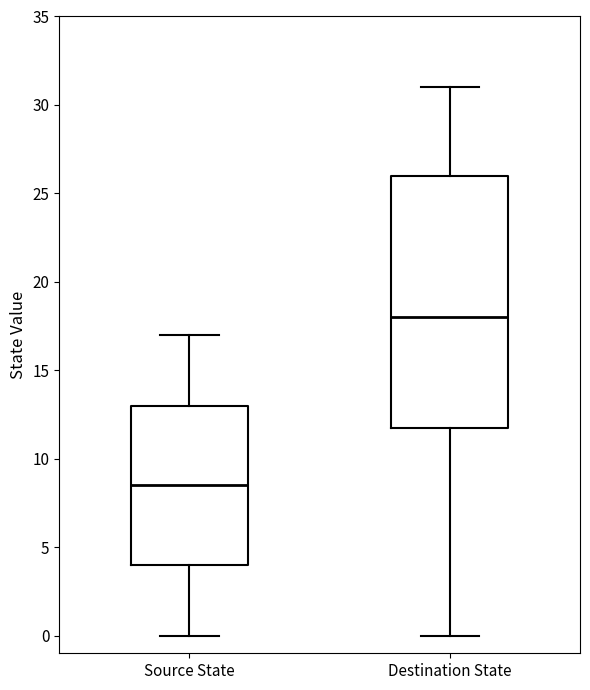

Comparing the boxes themselves (not the whiskers), which one is the tallest?

Destination State